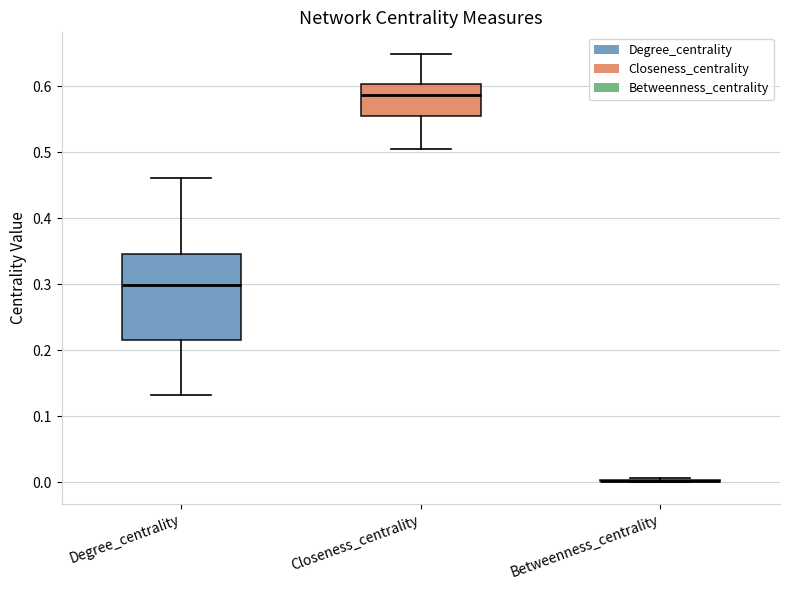

Where does the upper whisker of the box for Degree_centrality end on the y-axis? The values are not printed on the chart, so give them approximately, as read against the axis.

0.46